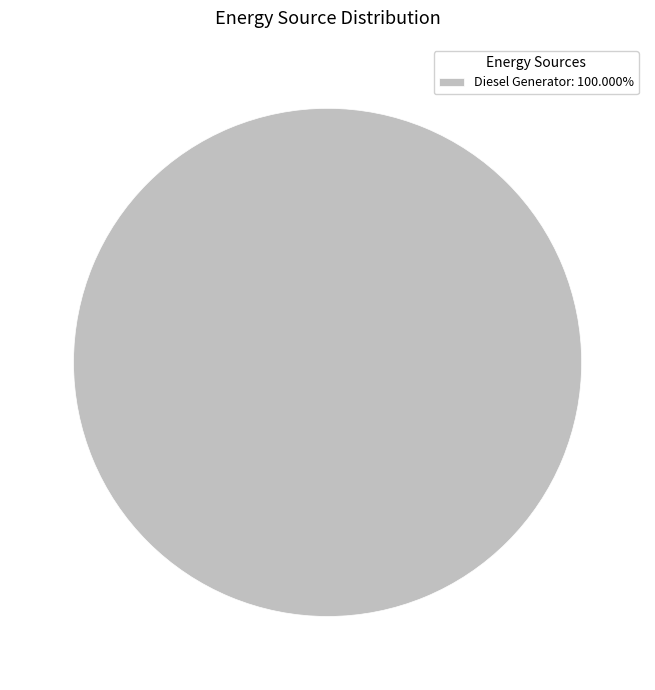

Is there a majority slice in this chart?

Yes